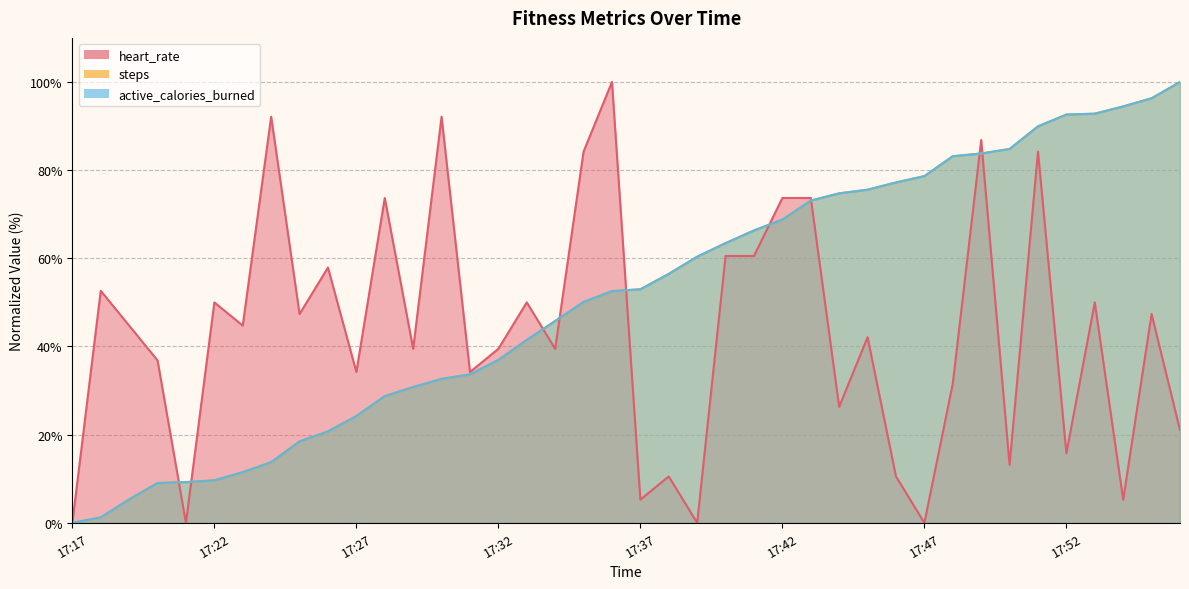

At which label does heart_rate reach its peak?

17:36